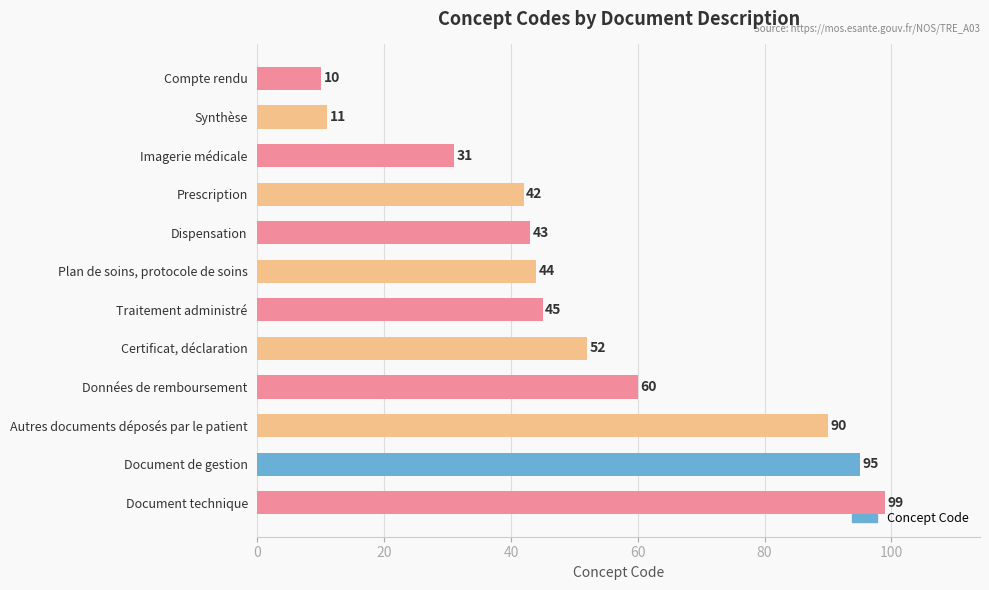

Which category has the highest value across all series?

Document technique